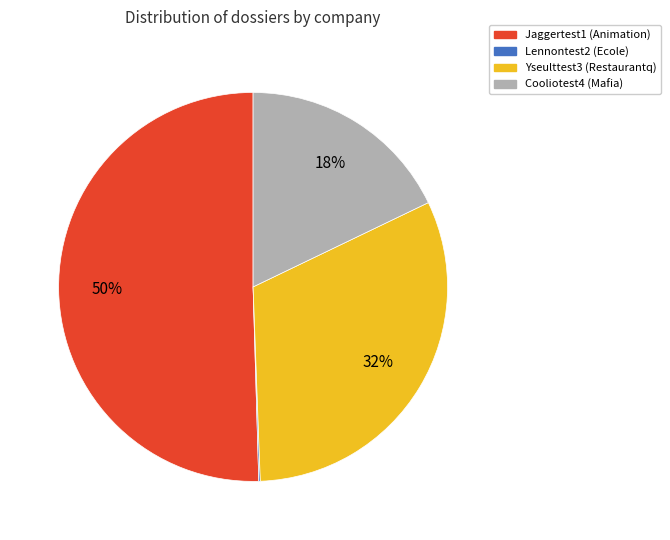

Which slice represents more than half of the pie?

Jaggertest1 (Animation)